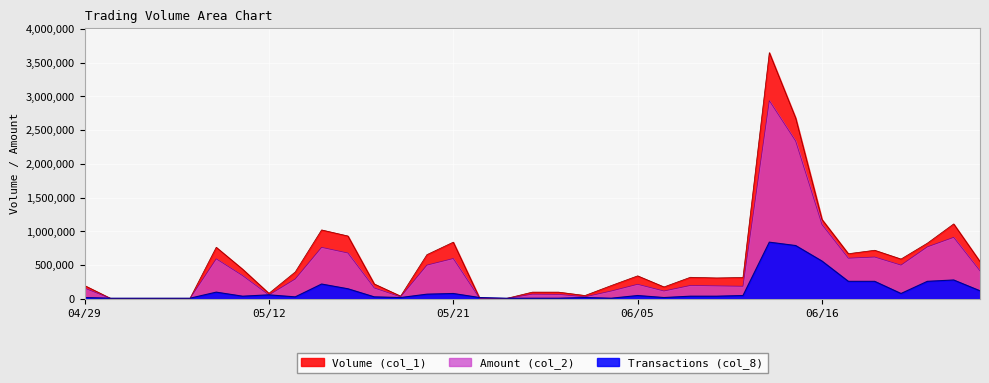

What are all the series names shown in the legend?

Volume (col_1), Amount (col_2), Transactions (col_8)